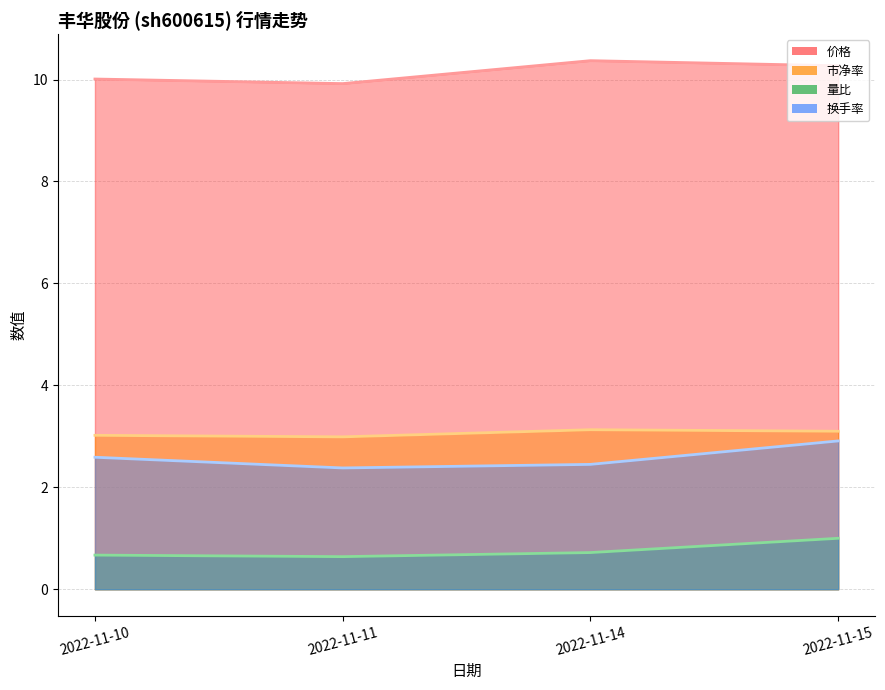

True or false: 量比 and 市净率 intersect in this chart.

False